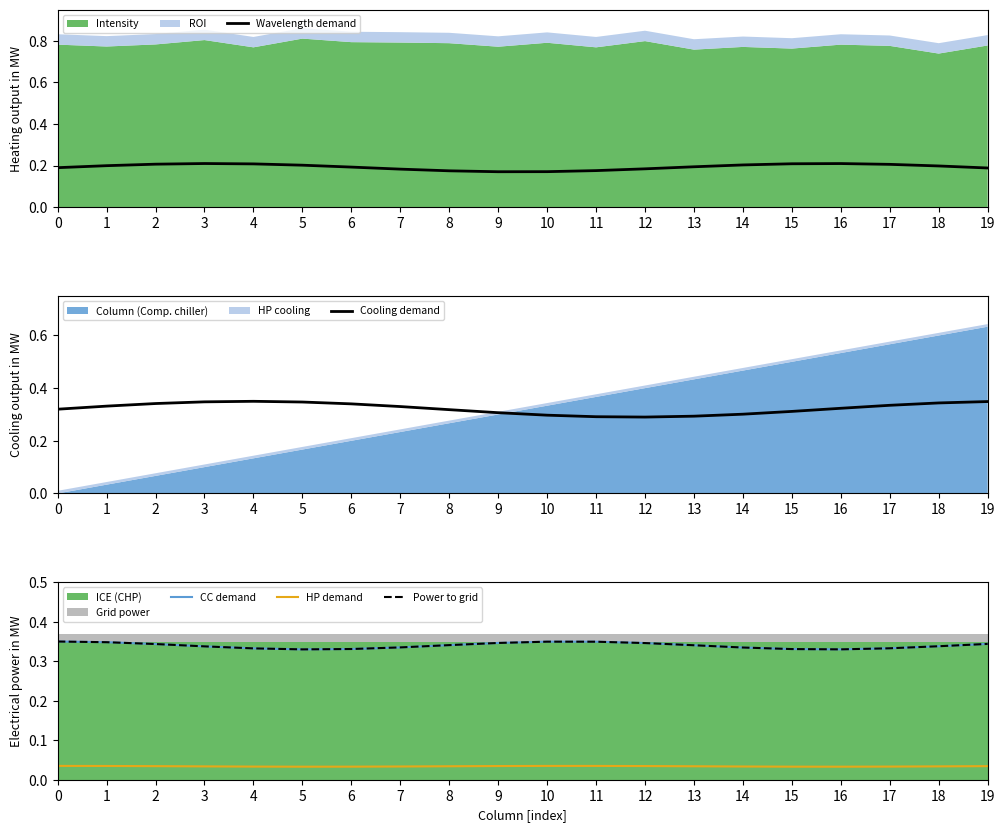

Rank the series at 18 from lowest to highest value.

HP demand, Wavelength demand, CC demand, Power to grid, Cooling demand